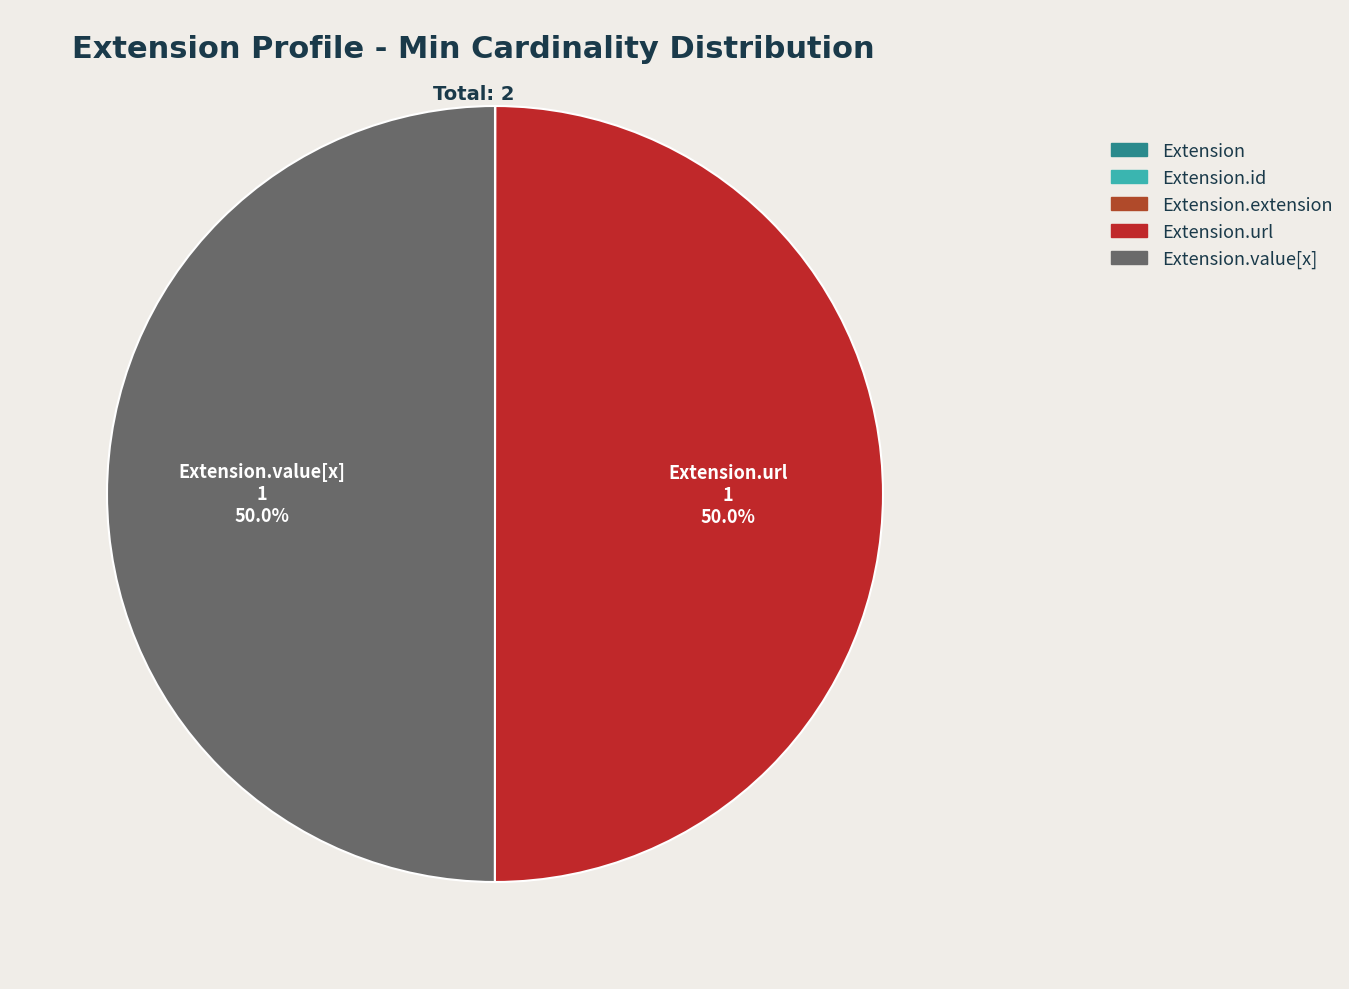

What is the smallest slice in the pie chart?

Extension